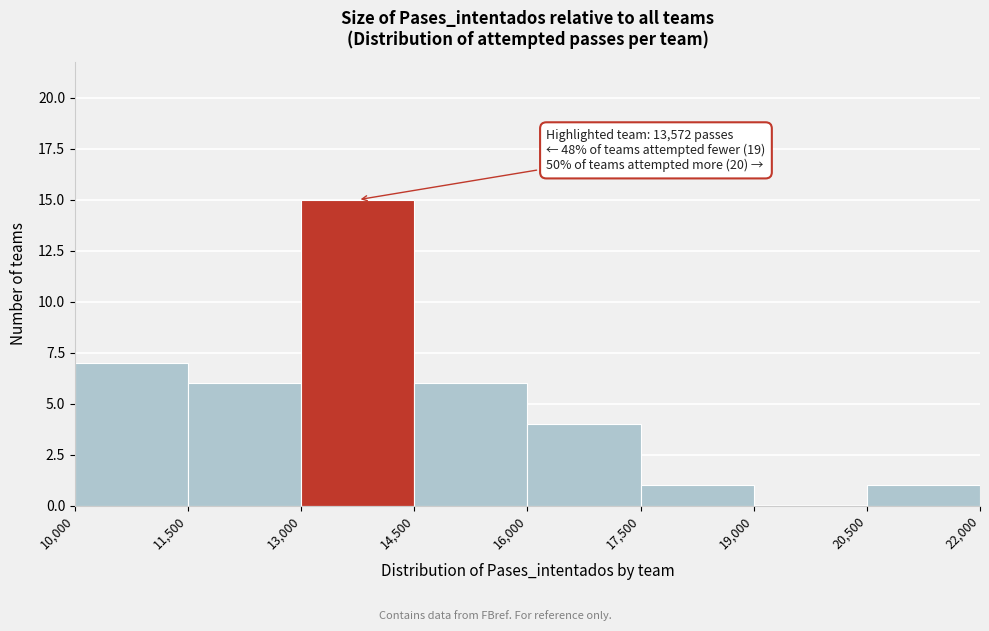

Which range on the x-axis has the tallest bar?

13,000 to 14,500